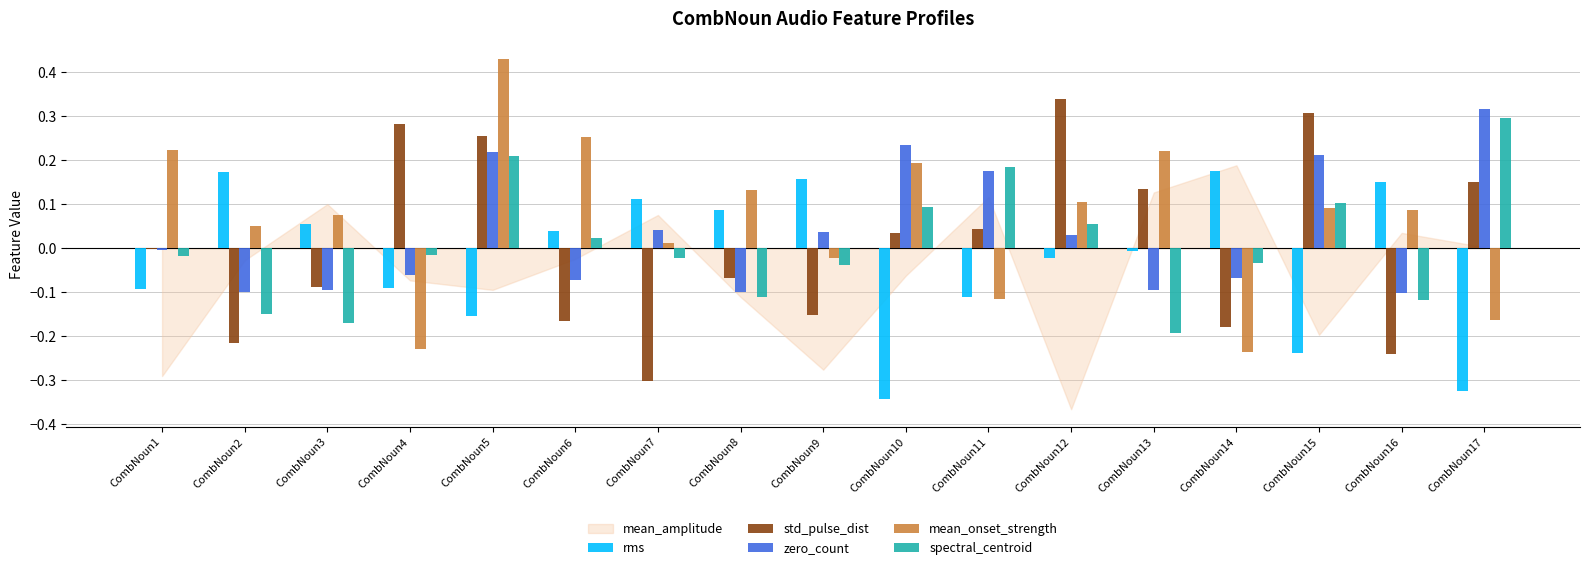

The std_pulse_dist series shows -0.1 at CombNoun3. True or false?

True